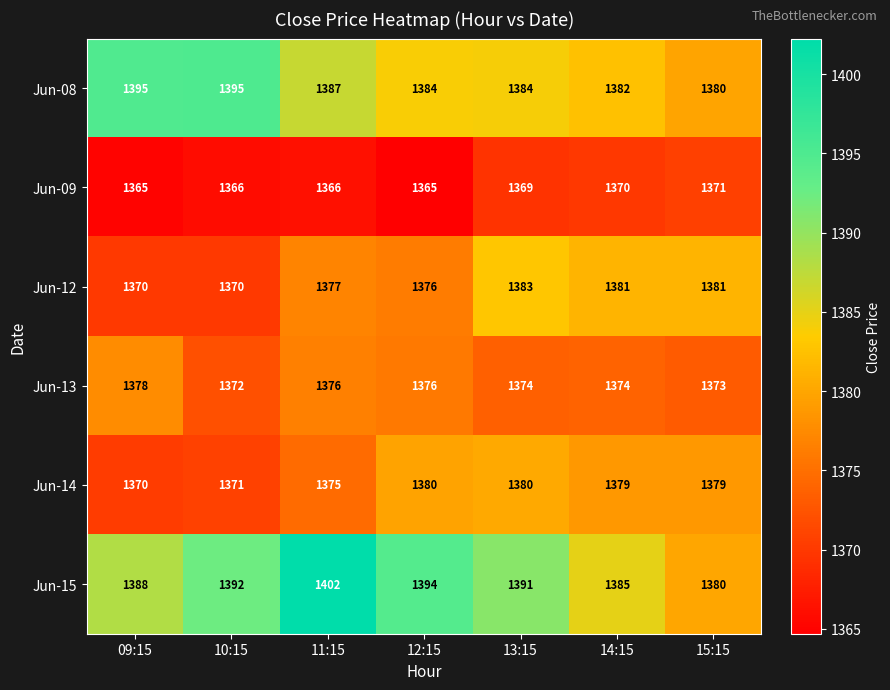

Count the number of data series in this chart.

6